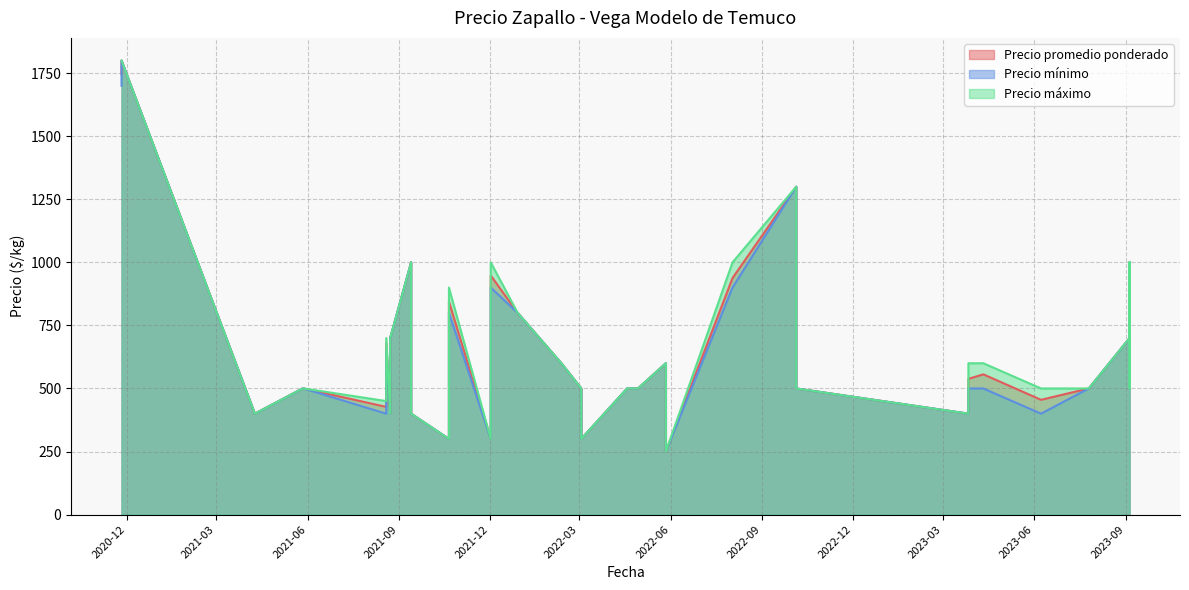

Reading right to left, list all the values displayed in this chart.

Precio promedio ponderado: 500	400	556	300	948	500	1300	250	600	455	427	680	600	500	300	350	500	845	400	538	1746	1800	400	700	500	500	500	500	800	938	400	500	800	1000	500	1000	700	940	300	500
Precio mínimo: 500	400	500	300	900	500	1300	250	600	400	400	650	600	500	300	350	500	800	400	500	1700	1800	400	700	500	500	500	500	800	900	400	500	800	1000	500	1000	700	900	300	500
Precio máximo: 500	400	600	300	1000	500	1300	250	600	500	450	700	600	500	300	350	500	900	400	600	1800	1800	400	700	500	500	500	500	800	1000	400	500	800	1000	500	1000	700	1000	300	500